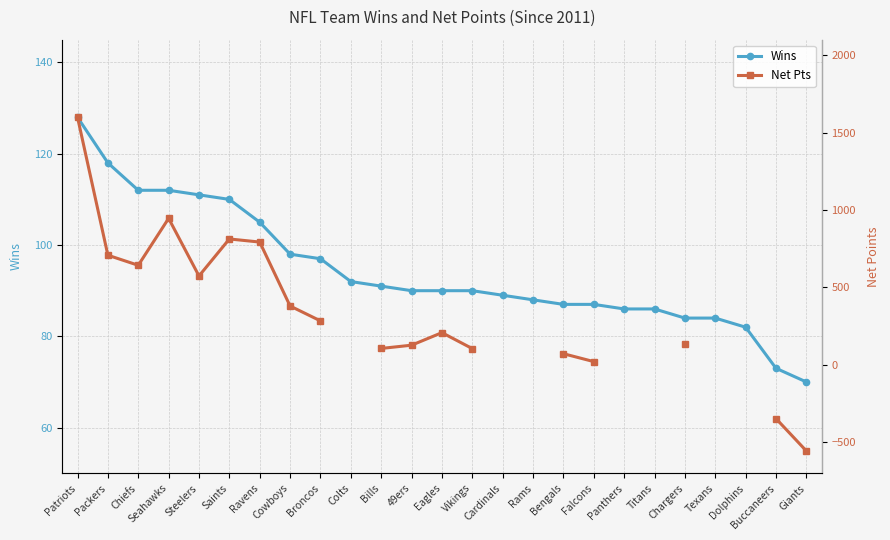

What is the total value across all series at Eagles?

298.0